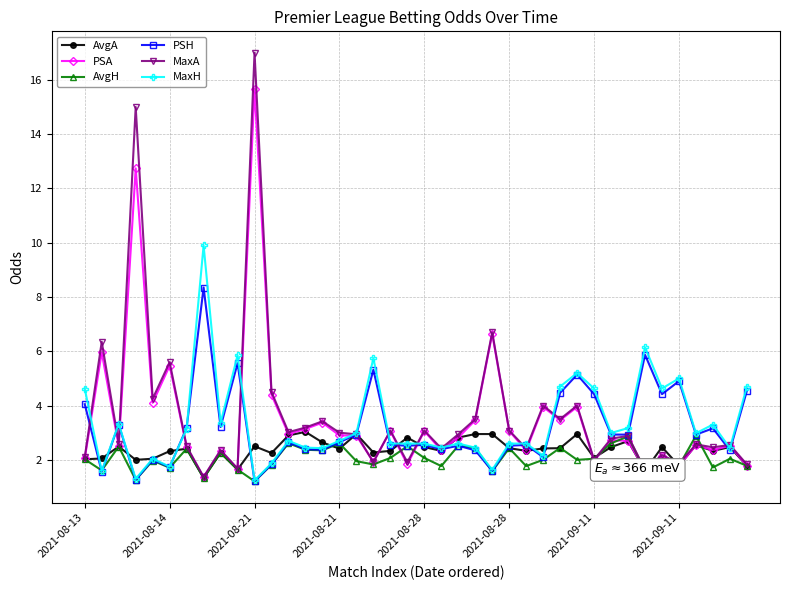

What is the difference between the maximum and second lowest values in the MaxH series?

8.6